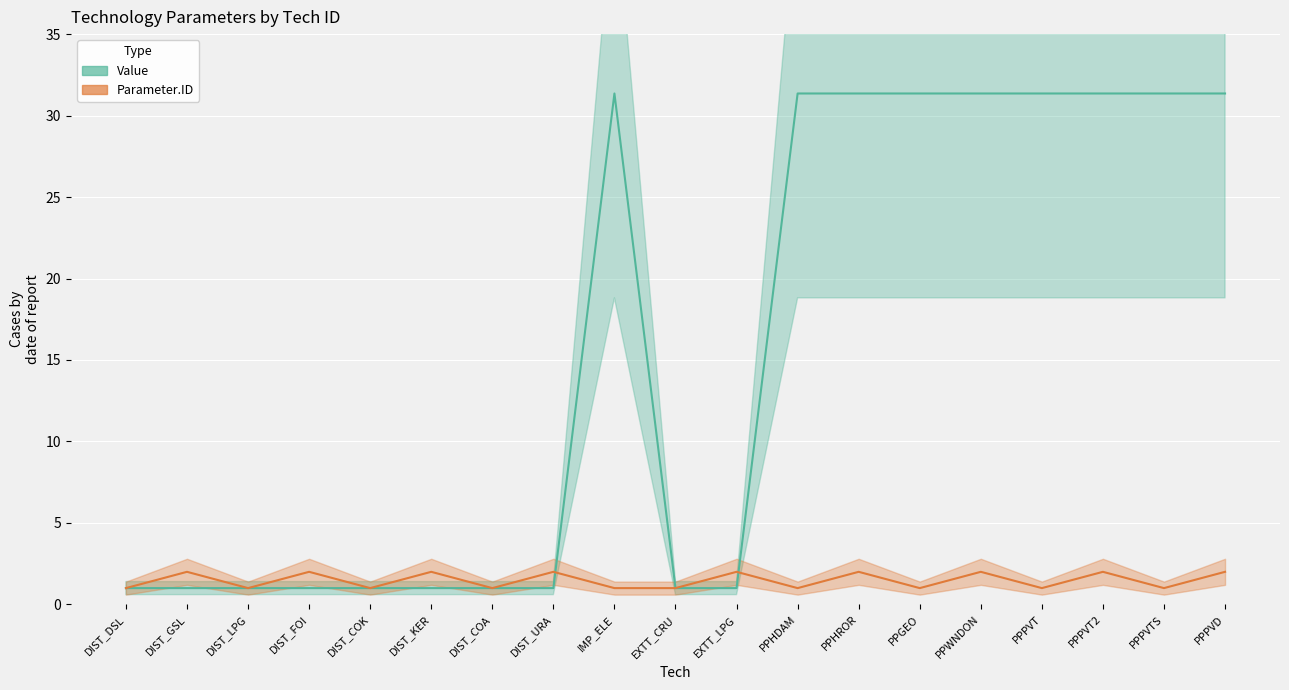

Where is Parameter.ID nearest to the value 1?

DIST_DSL